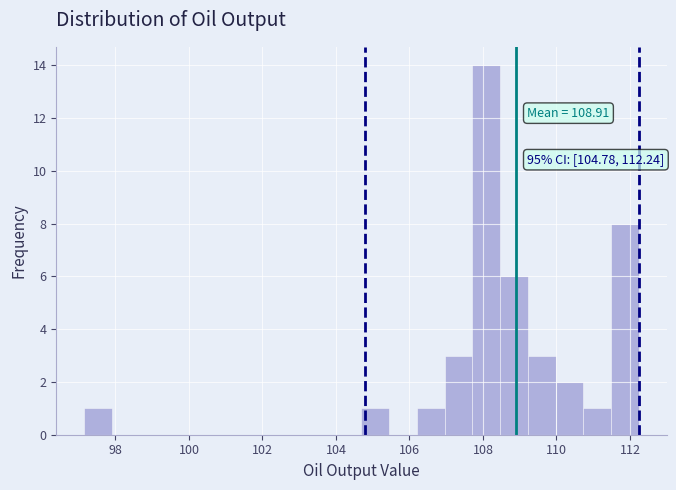

Read against the x-axis, roughly where is the centre of the tallest bar?

108.0